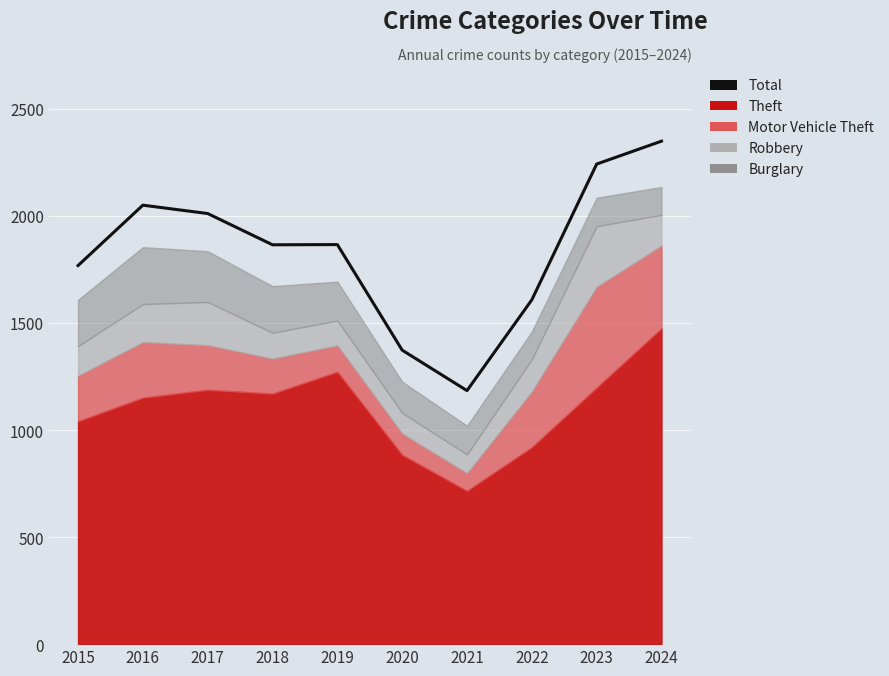

What is the value of the 4th point from the left?

1865